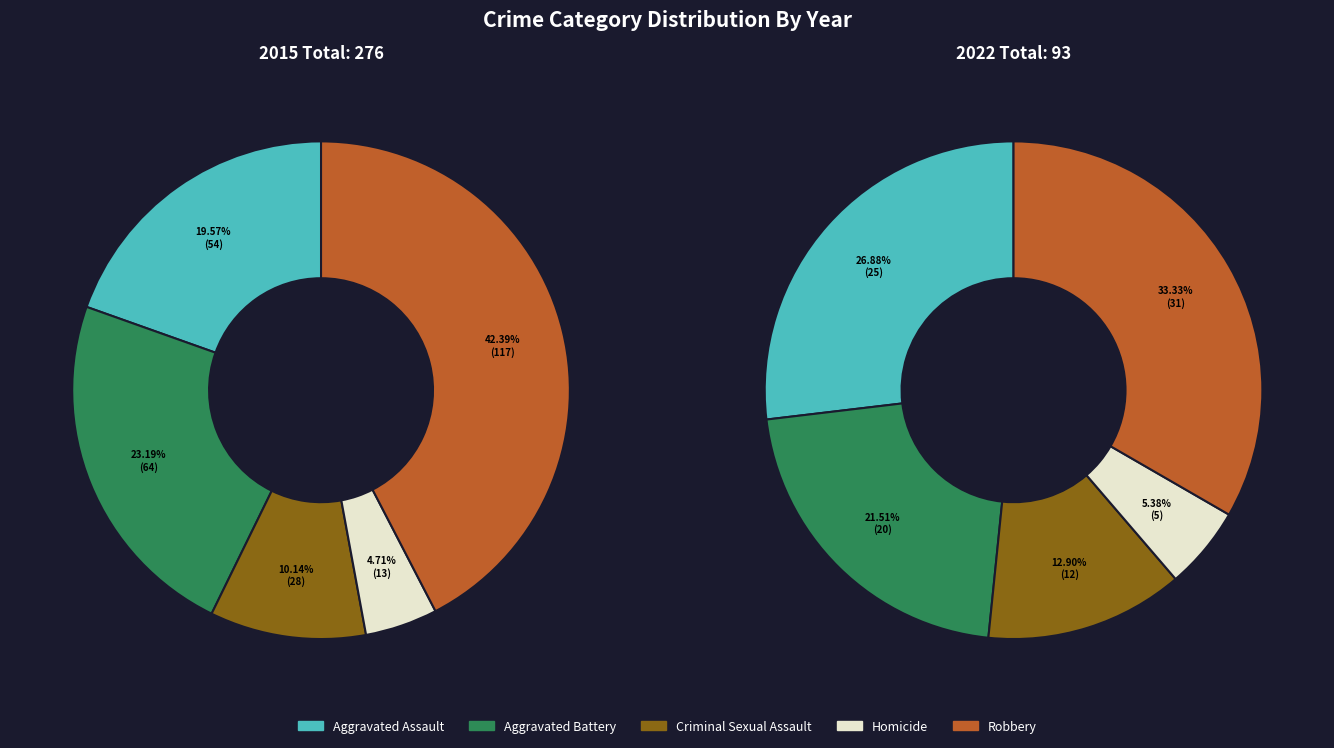

Between Robbery and Aggravated Battery, which is larger?

Robbery